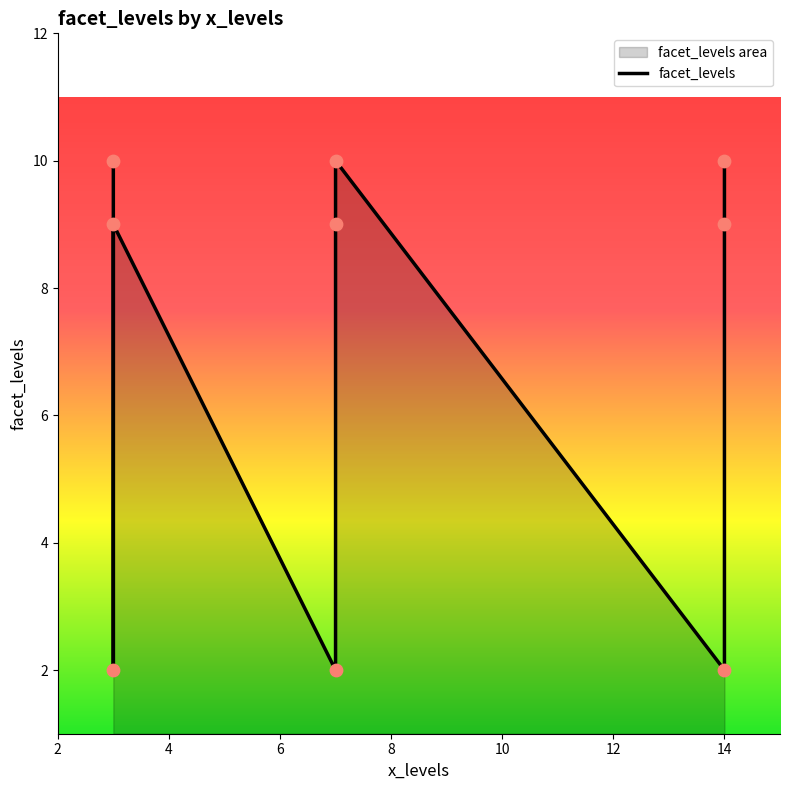

What is the change in value from 6 to 8?

+1